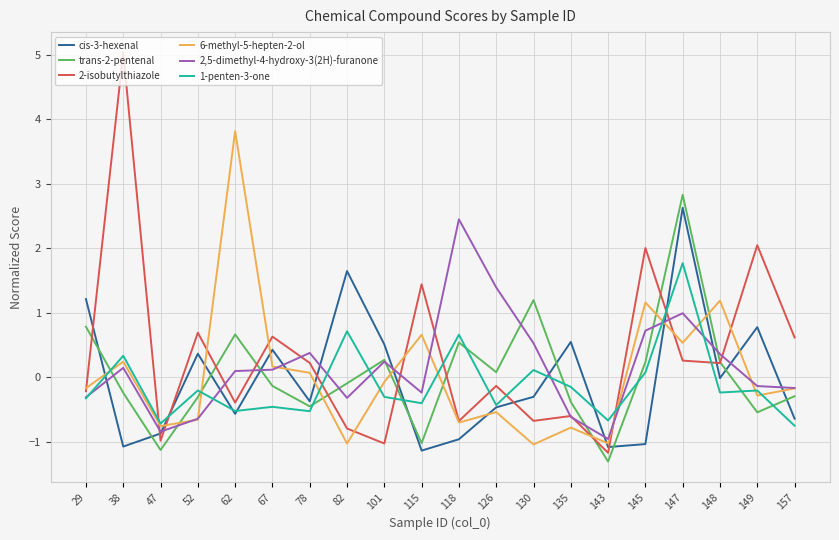

What are all the series names shown in the legend?

cis-3-hexenal, trans-2-pentenal, 2-isobutylthiazole, 6-methyl-5-hepten-2-ol, 2,5-dimethyl-4-hydroxy-3(2H)-furanone, 1-penten-3-one